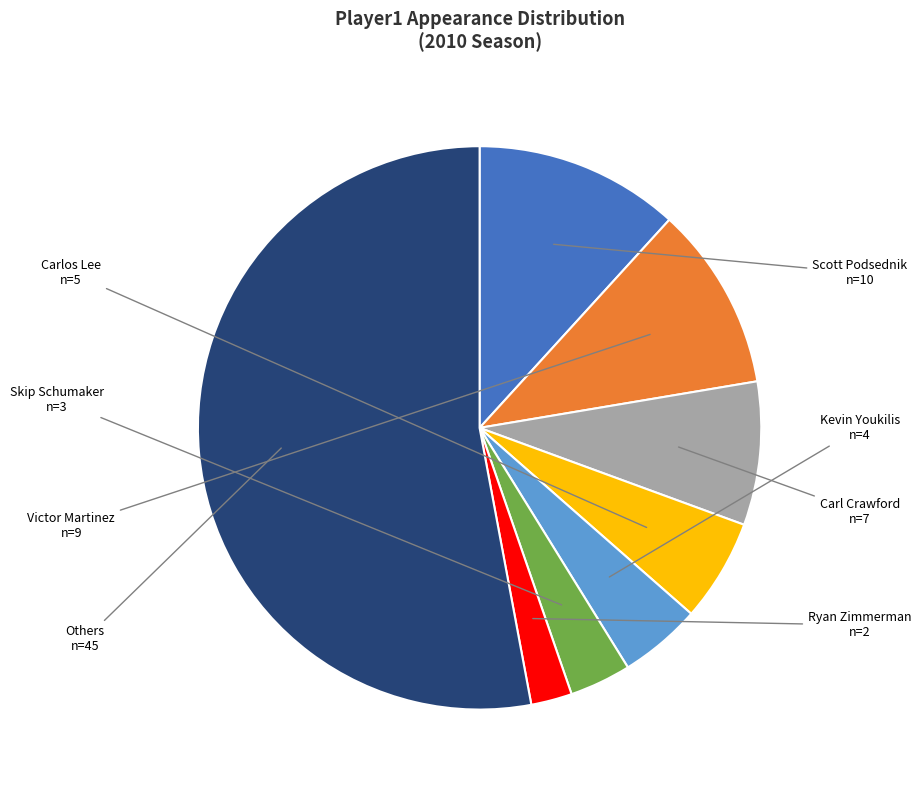

Rank the categories by value from highest to lowest.

Others, Scott Podsednik, Victor Martinez, Carl Crawford, Carlos Lee, Kevin Youkilis, Skip Schumaker, Ryan Zimmerman